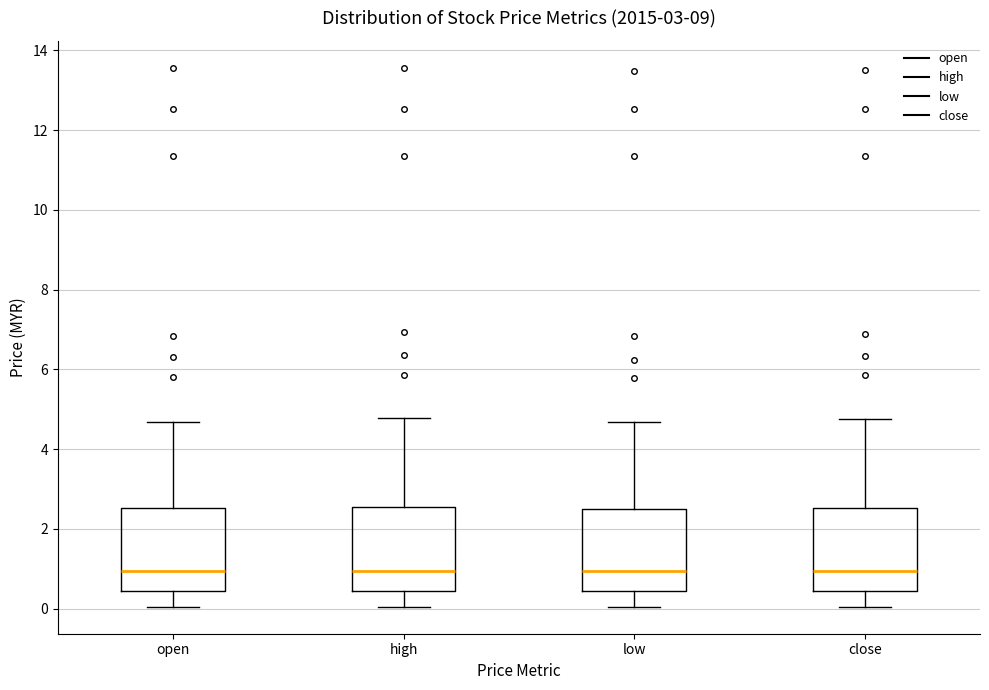

Where does the upper whisker of the box for low end on the y-axis? The values are not printed on the chart, so give them approximately, as read against the axis.

4.6